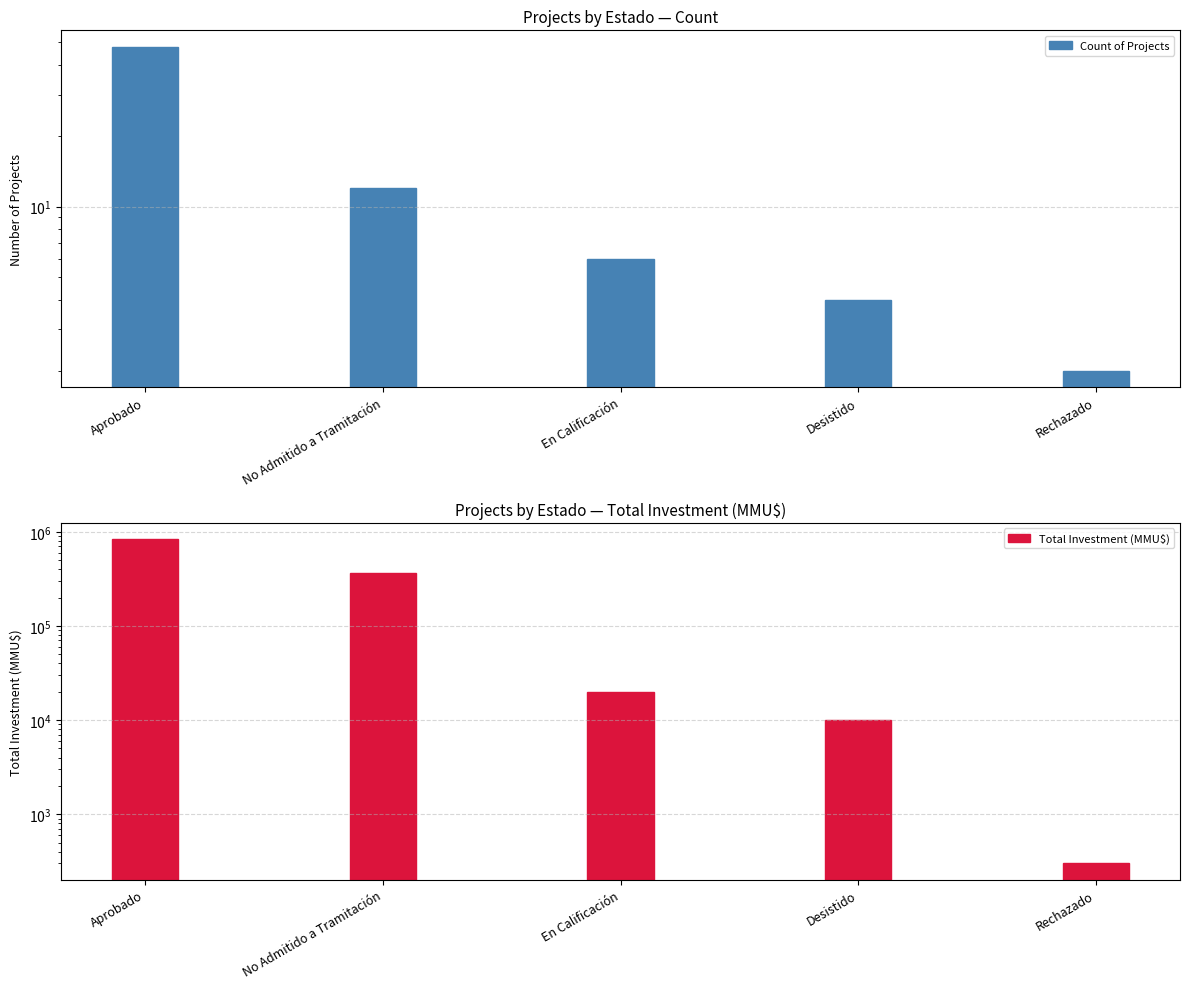

True or false: Total Investment (MMU$) has a value of 19658 at En Calificación.

True